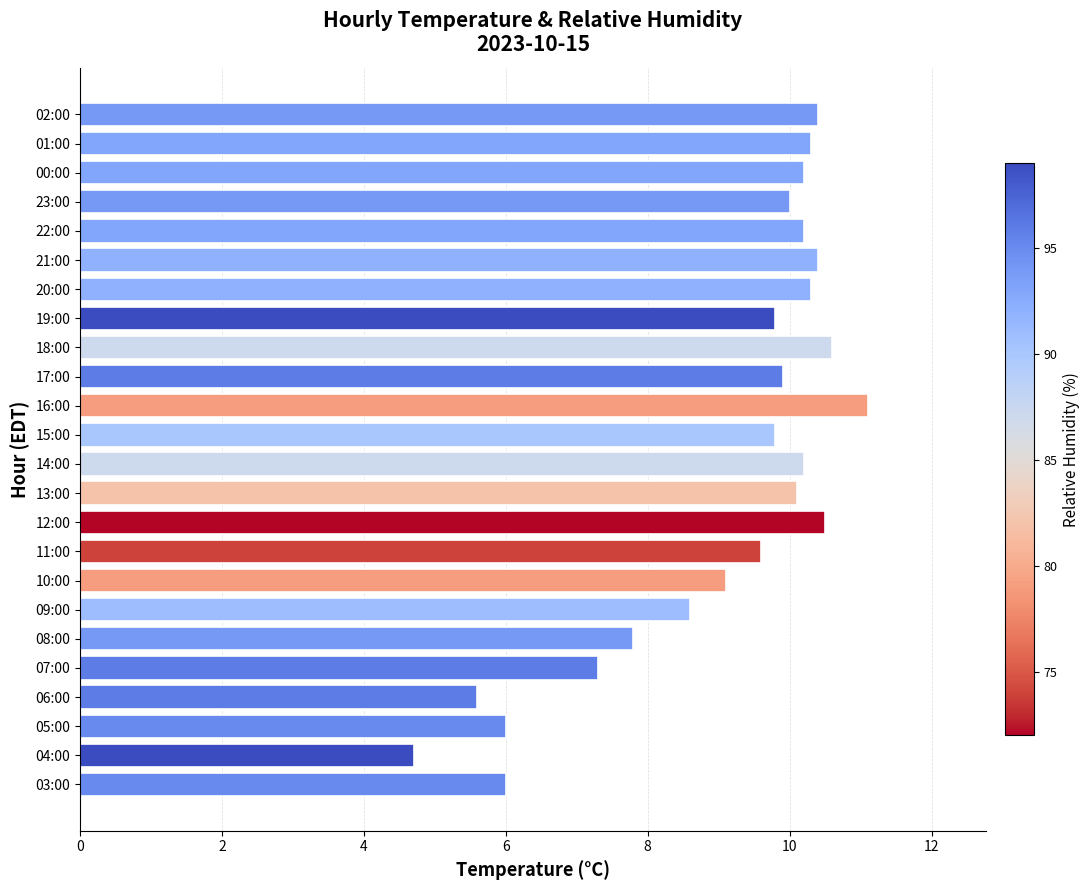

The chart shows a value of 9.8 at 15:00. True or false?

True